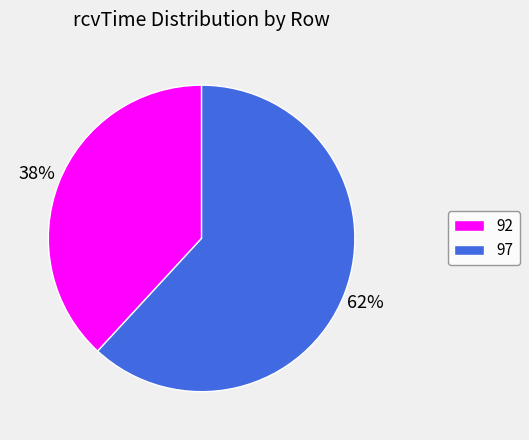

Which category has the smallest portion of the pie?

92